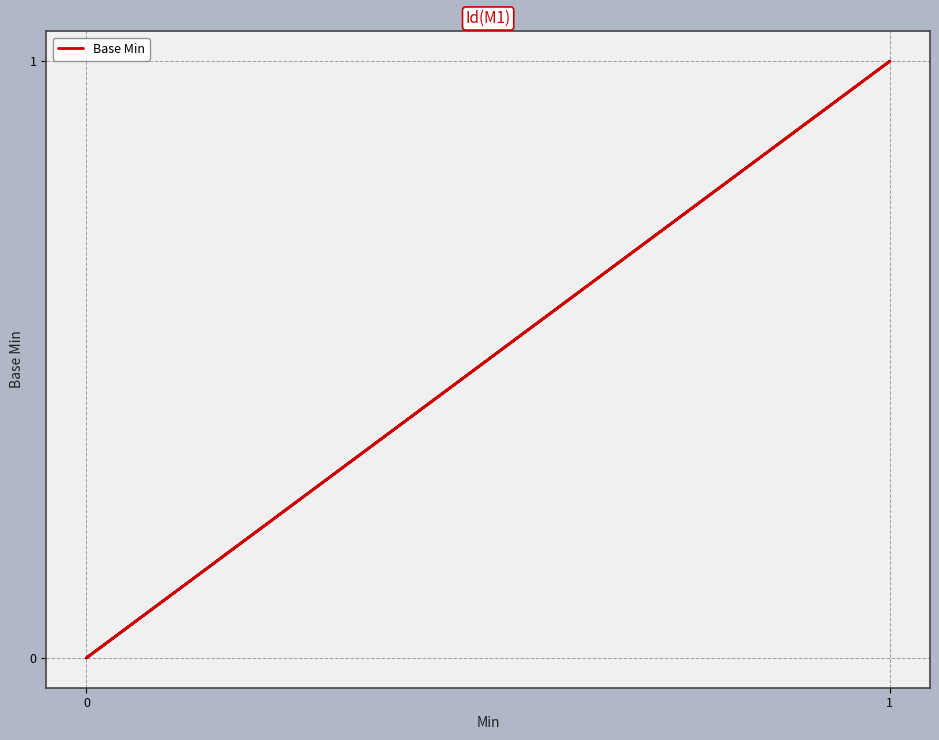

Does the chart have visible grid lines?

Yes